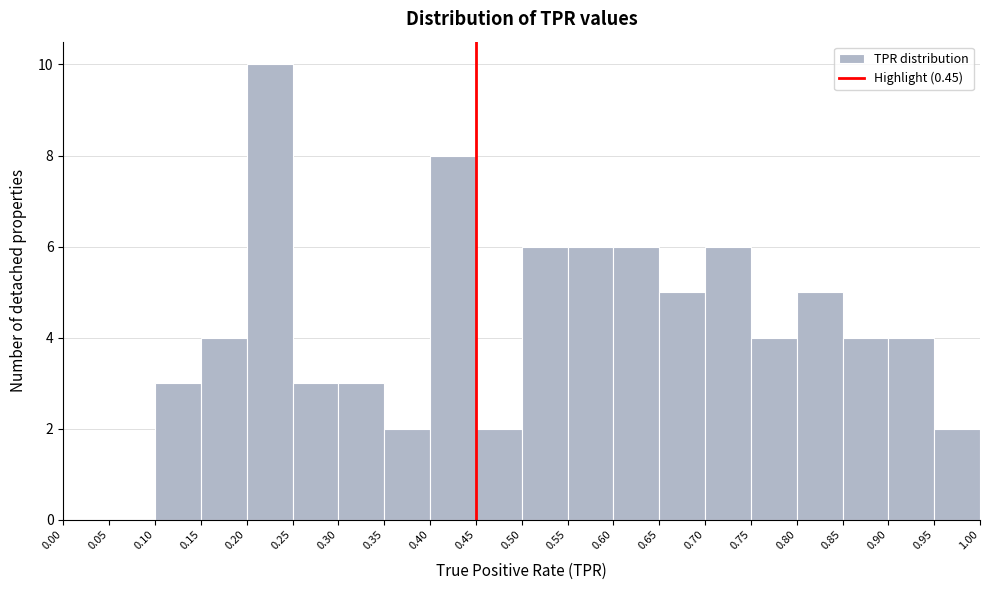

Reading left to right, list every bar in this chart as the range it spans on the x-axis followed by its height. The values are not printed on the chart, so give them approximately, as read against the axis.

0.00 to 0.05: 0
0.05 to 0.10: 0
0.10 to 0.15: 3
0.15 to 0.20: 4
0.20 to 0.25: 10
0.25 to 0.30: 3
0.30 to 0.35: 3
0.35 to 0.40: 2
0.40 to 0.45: 8
0.45 to 0.50: 2
0.50 to 0.55: 6
0.55 to 0.60: 6
0.60 to 0.65: 6
0.65 to 0.70: 5
0.70 to 0.75: 6
0.75 to 0.80: 4
0.80 to 0.85: 5
0.85 to 0.90: 4
0.90 to 0.95: 4
0.95 to 1.00: 2